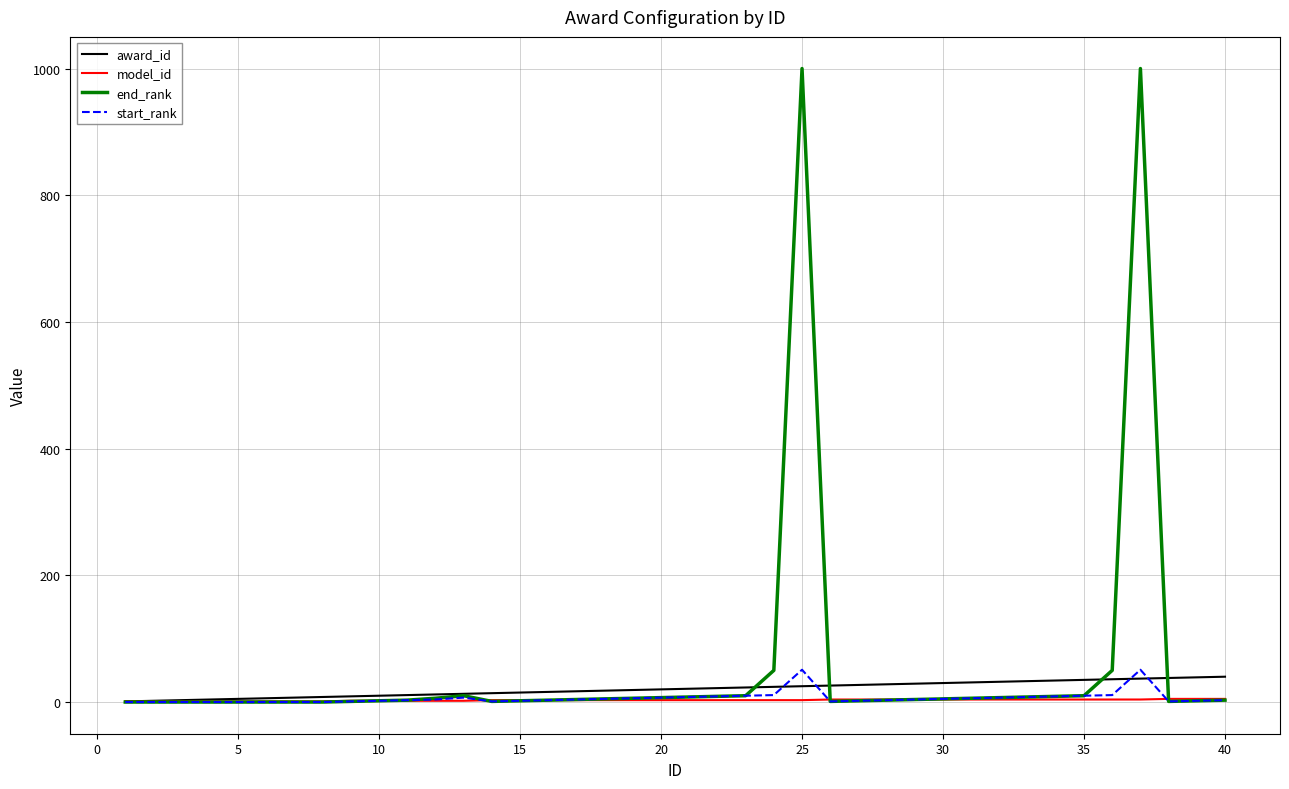

Which series has the widest spread of values?

end_rank